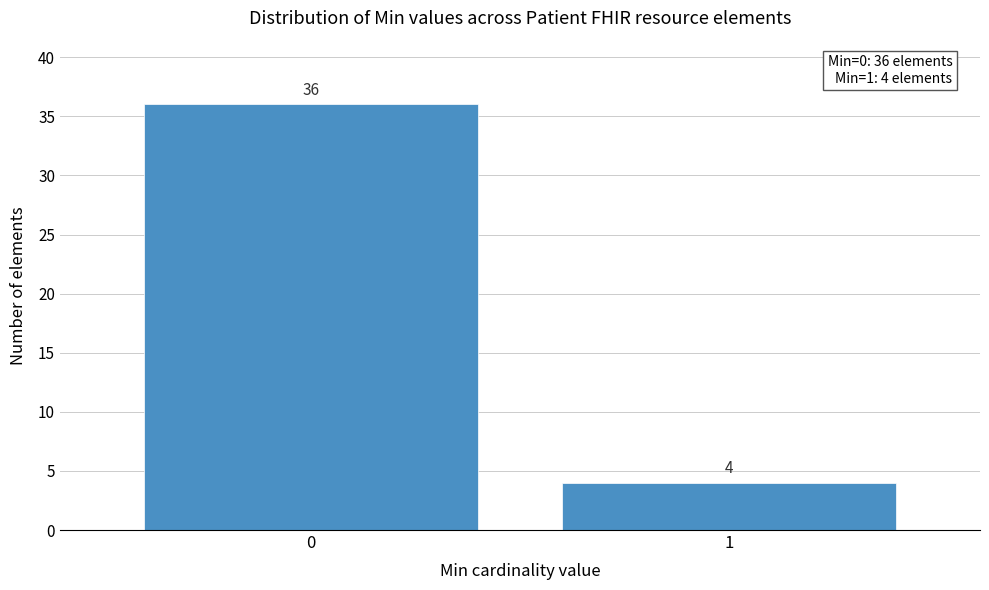

Reading right to left, extract all data points from this chart.

4	36